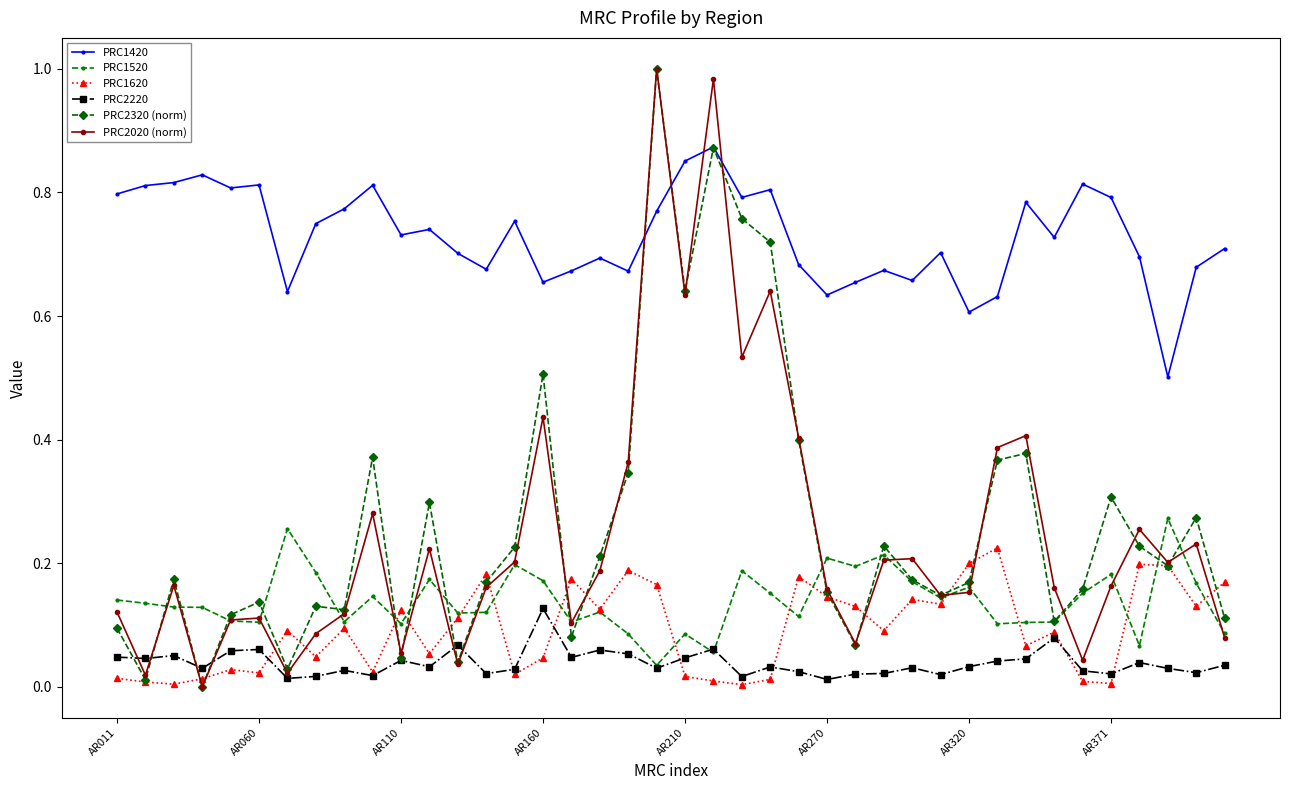

True or false: PRC1520 and PRC1420 cross at least once.

False